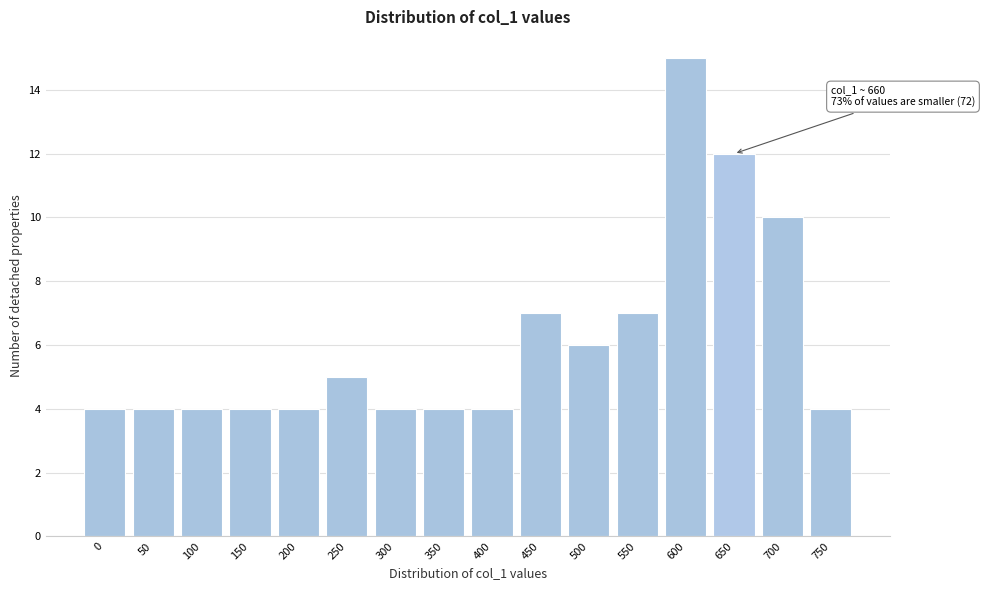

Reading right to left, transcribe all the data shown in this chart.

750=4	700=10	650=12	600=15	550=7	500=6	450=7	400=4	350=4	300=4	250=5	200=4	150=4	100=4	50=4	0=4